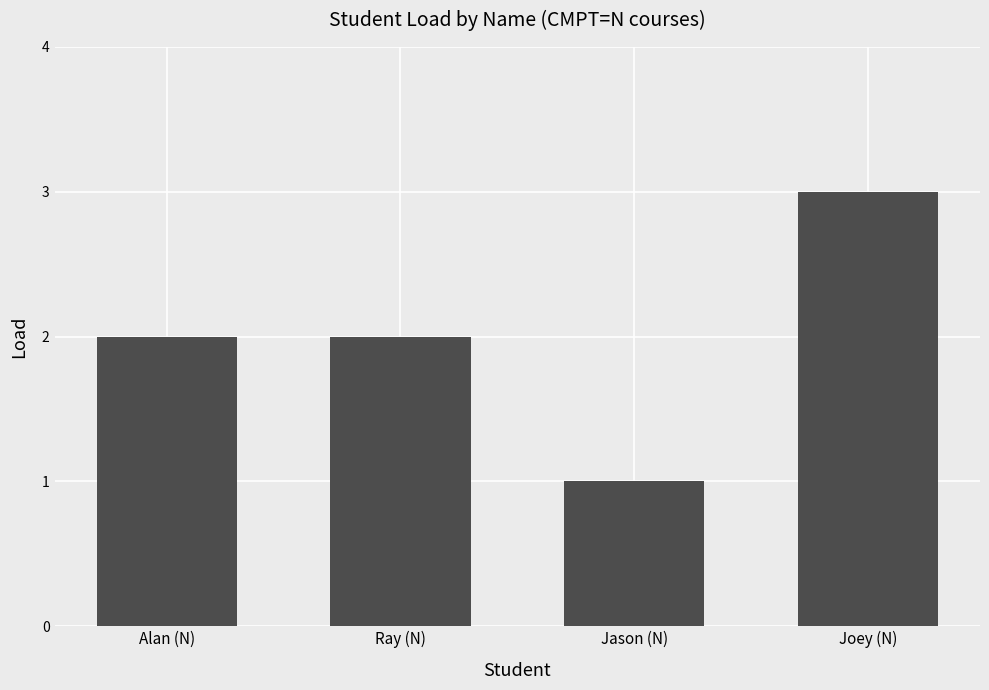

What is the label of the 3rd bar from the left?

Jason (N)